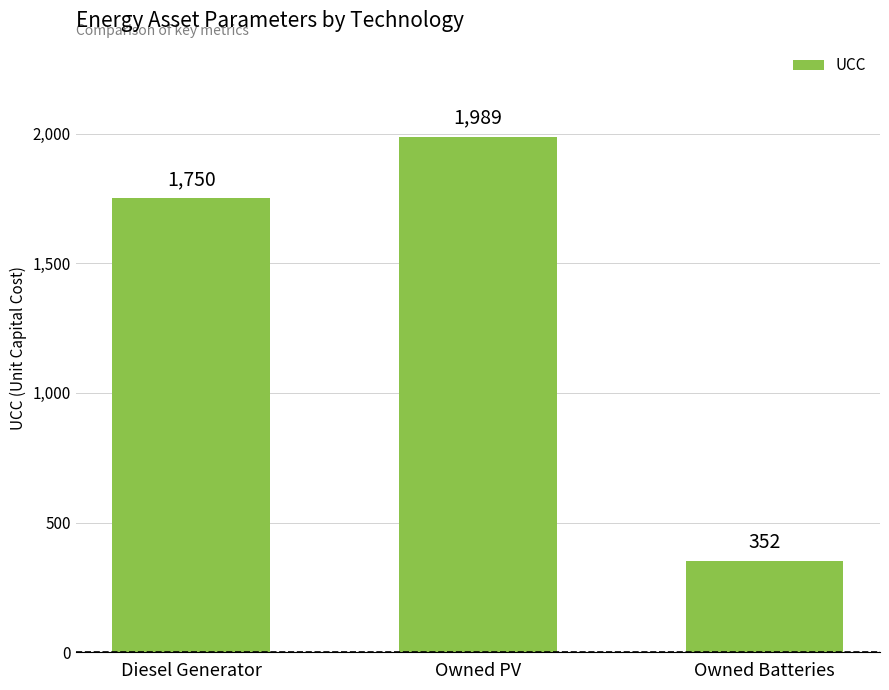

Rank the categories by value from lowest to highest.

Owned Batteries, Diesel Generator, Owned PV